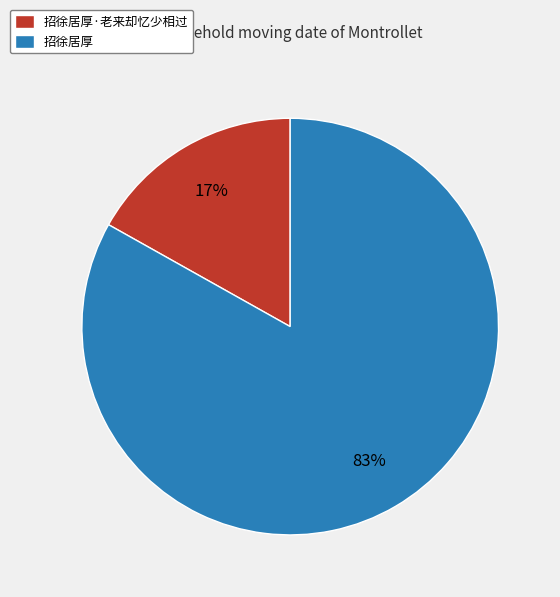

Which slice represents more than half of the pie?

招徐居厚